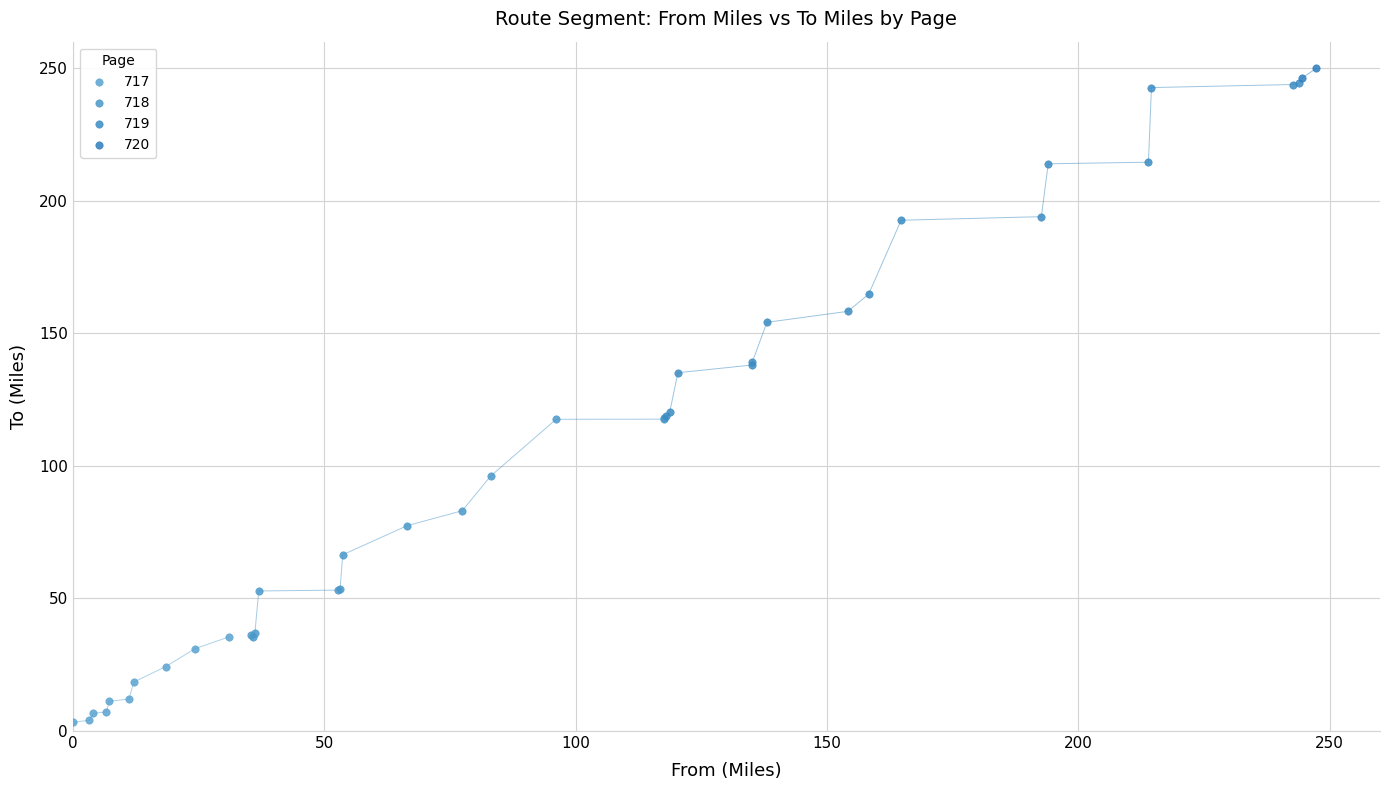

What are all the series names shown in the legend?

717, 718, 719, 720